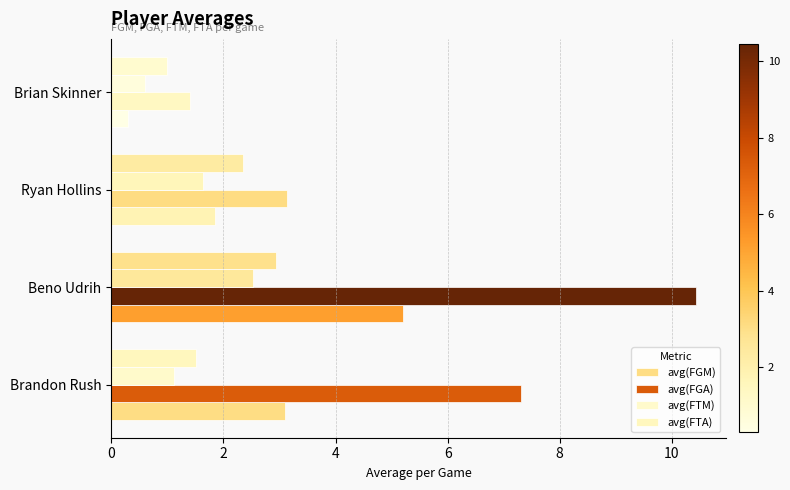

What is the value of the avg(FGA) bar at the 3rd from the left?

3.1